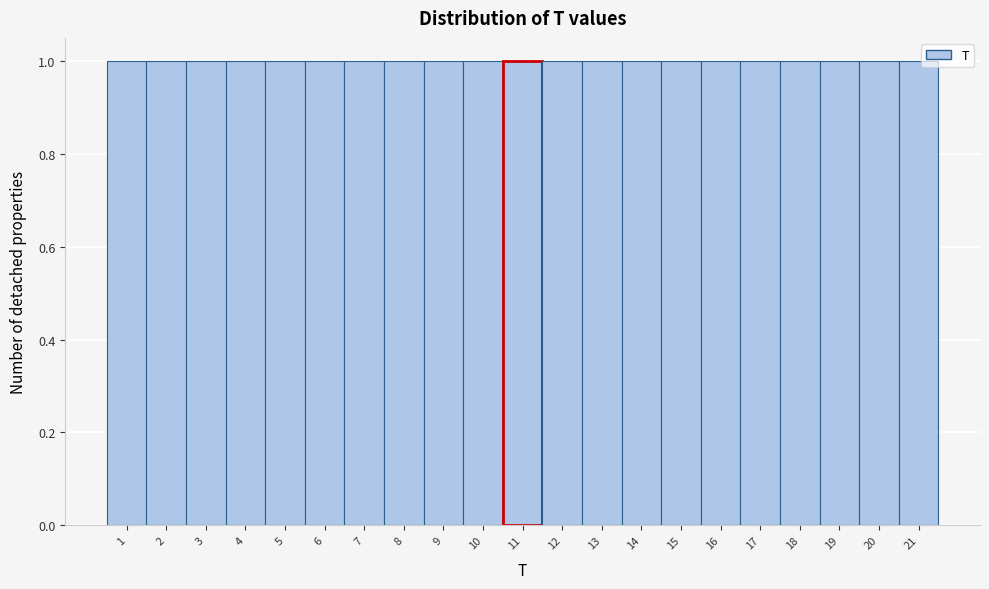

Reading left to right, transcribe this chart: for each bar, give the range it covers on the x-axis and its height. The values are not printed on the chart, so give them approximately, as read against the axis.

0.5 to 1.5: 1
1.5 to 2.5: 1
2.5 to 3.5: 1
3.5 to 4.5: 1
4.5 to 5.5: 1
5.5 to 6.5: 1
6.5 to 7.5: 1
7.5 to 8.5: 1
8.5 to 9.5: 1
9.5 to 10.5: 1
10.5 to 11.5: 1
11.5 to 12.5: 1
12.5 to 13.5: 1
13.5 to 14.5: 1
14.5 to 15.5: 1
15.5 to 16.5: 1
16.5 to 17.5: 1
17.5 to 18.5: 1
18.5 to 19.5: 1
19.5 to 20.5: 1
20.5 to 21.5: 1